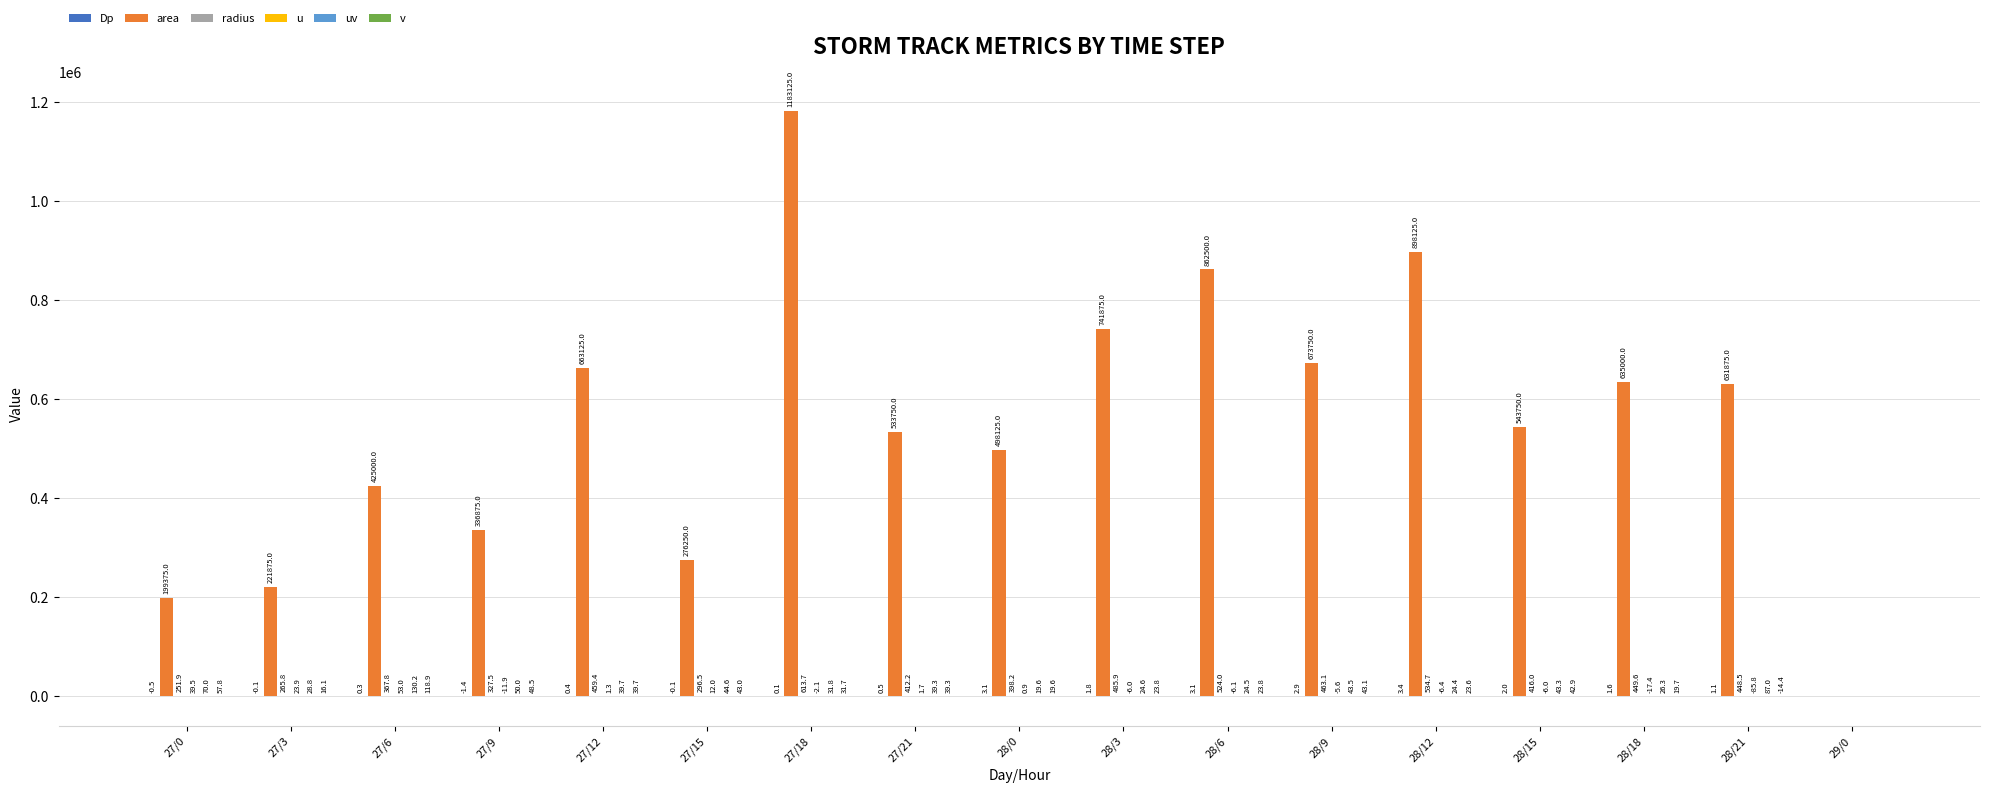

At which category does the chart reach its peak across all series?

27/18